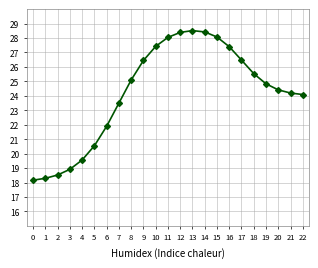

Is it true that the value at 8 is 38.4?

False